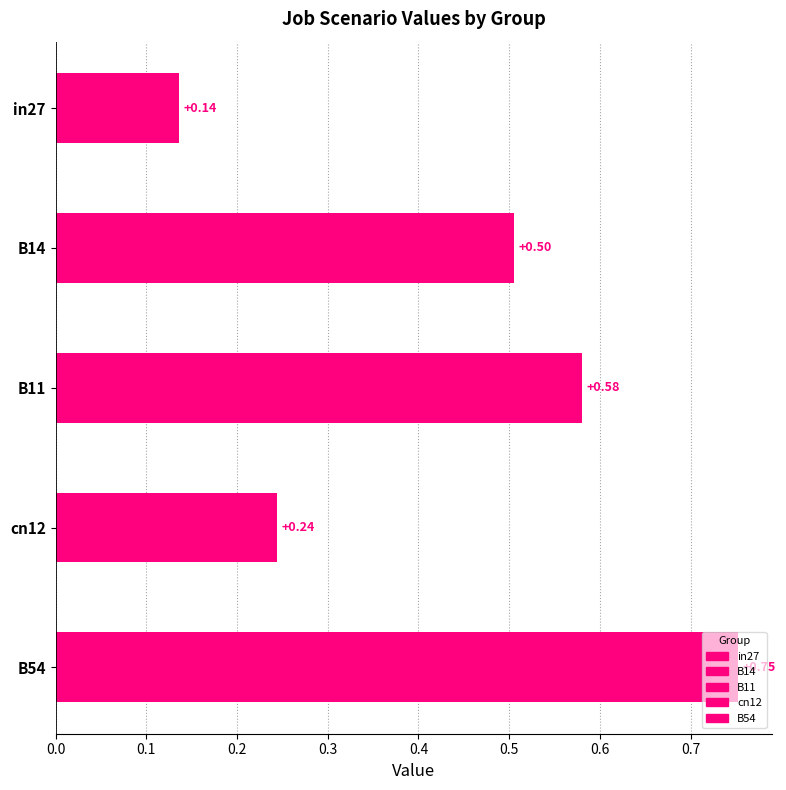

Which category has the lowest value across all series?

in27